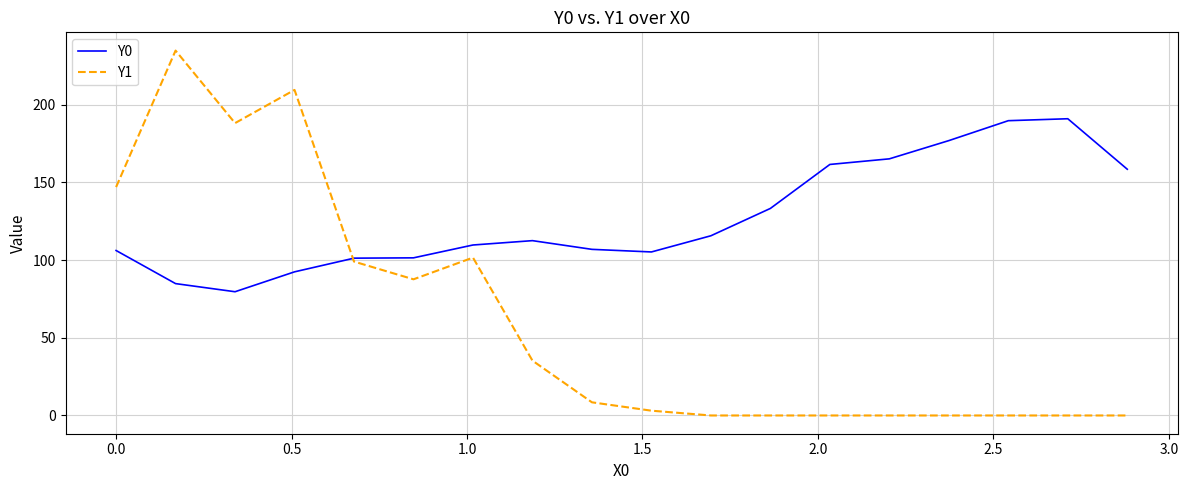

Which series has the largest total across all categories?

Y0